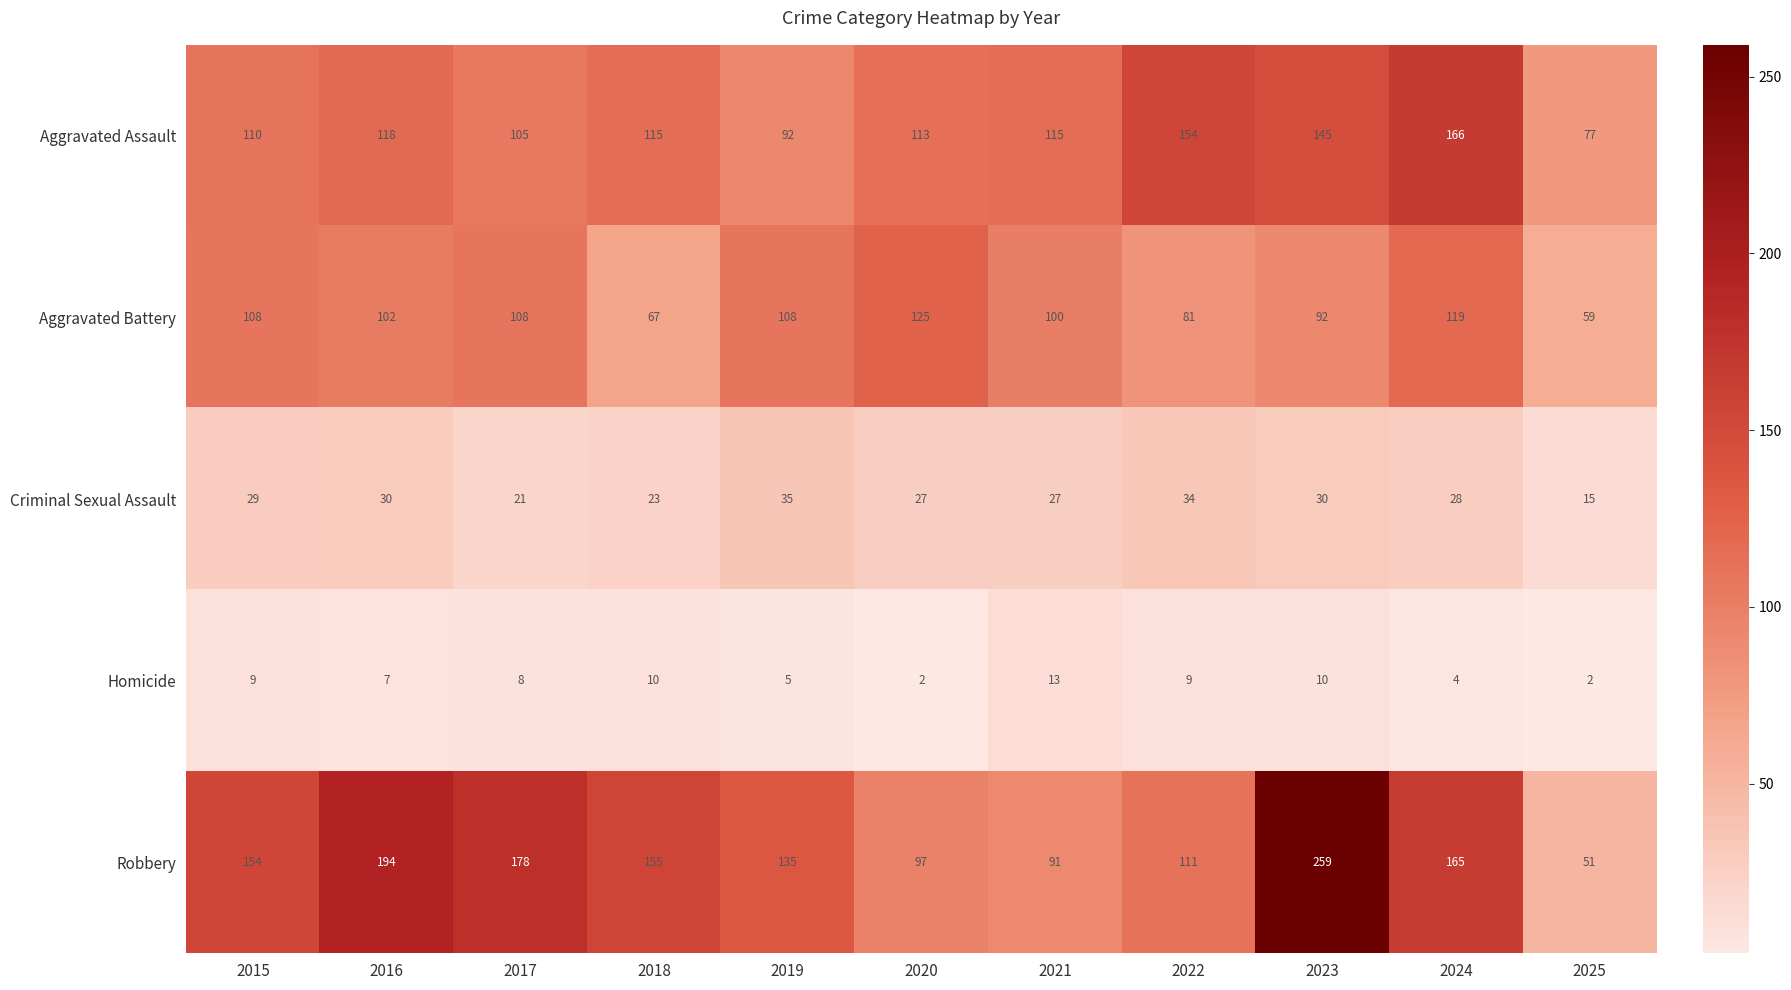

At which label does Aggravated Battery reach its peak?

2020